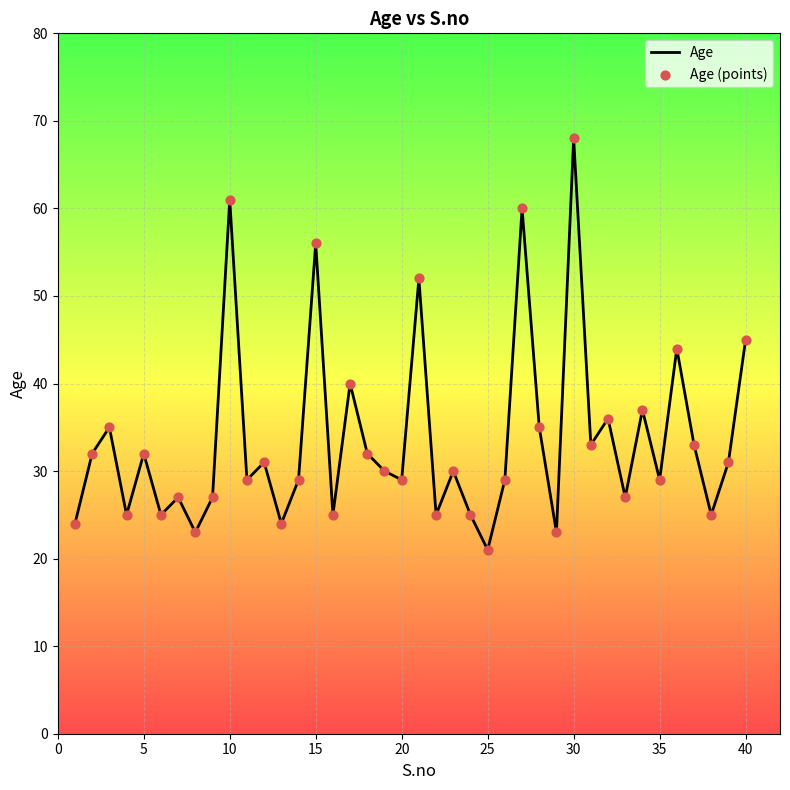

What is the difference between the maximum and minimum values?

47